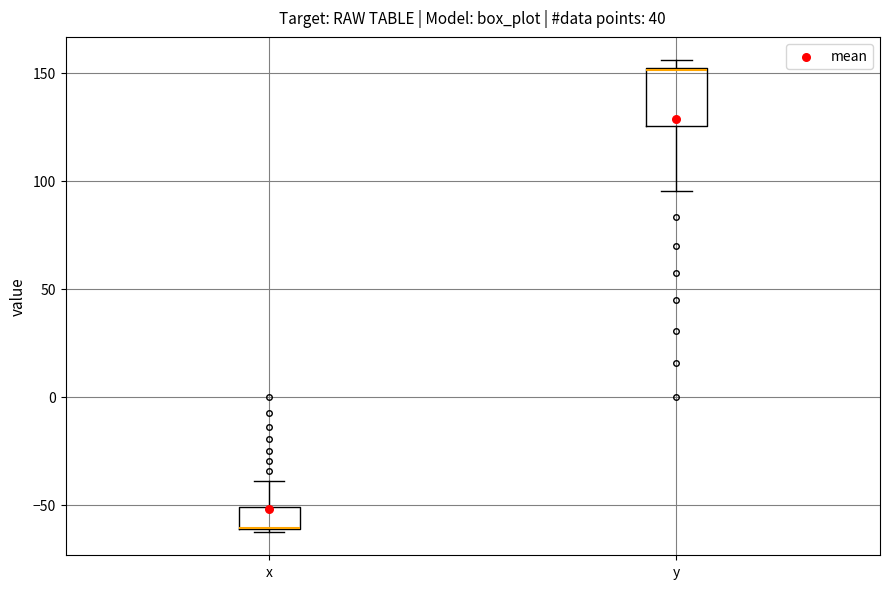

Reading left to right, read every box against the y-axis: the position of its median line, the range the box covers, and the ends of its whiskers. The values are not printed on the chart, so give them approximately, as read against the axis.

x: median -60 (drawn on the box's lower edge), box -60 to -50, whiskers -65 to -40
y: median 150, box 125 to 155, whiskers 95 to 155 (just above the box's upper edge)